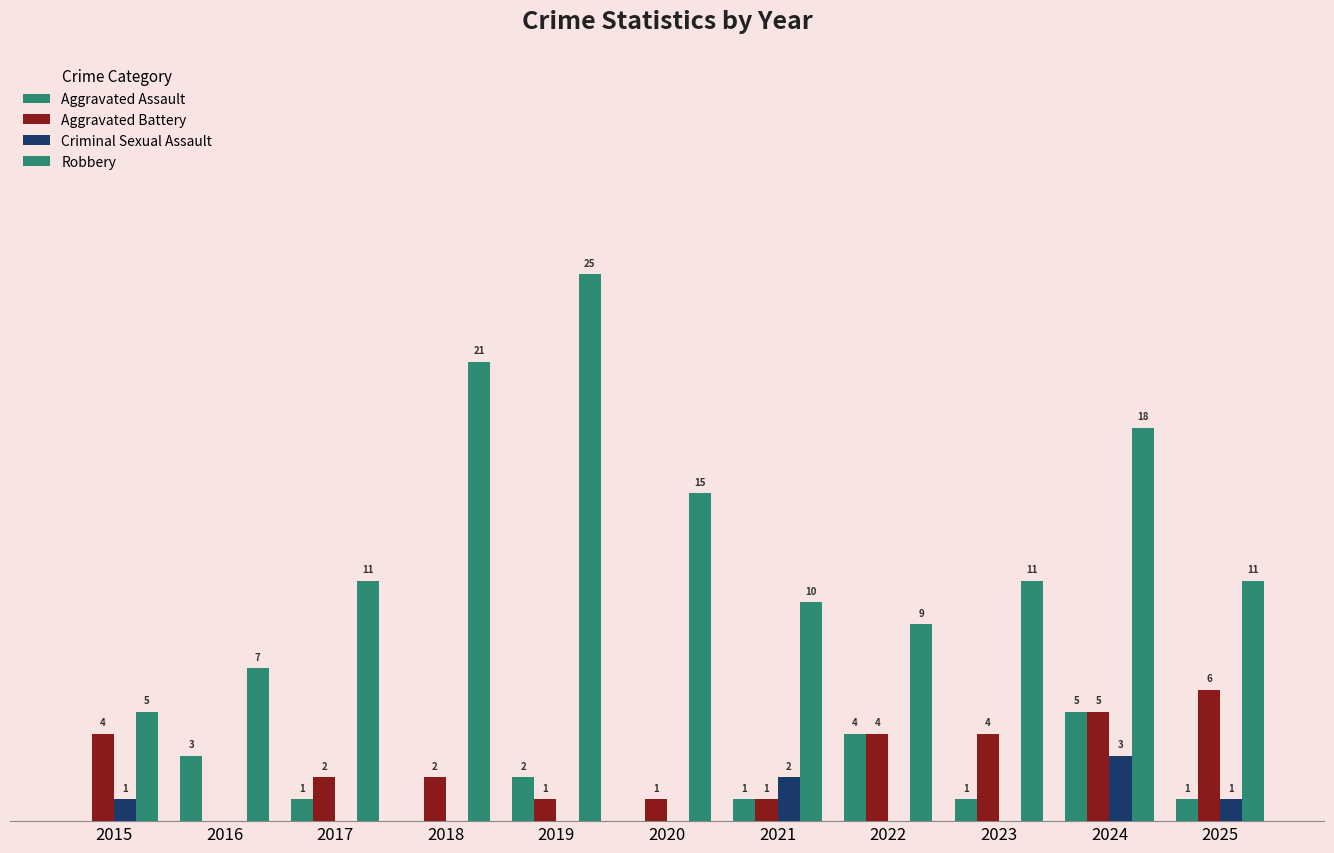

At which label does Aggravated Battery first exceed 2?

2015